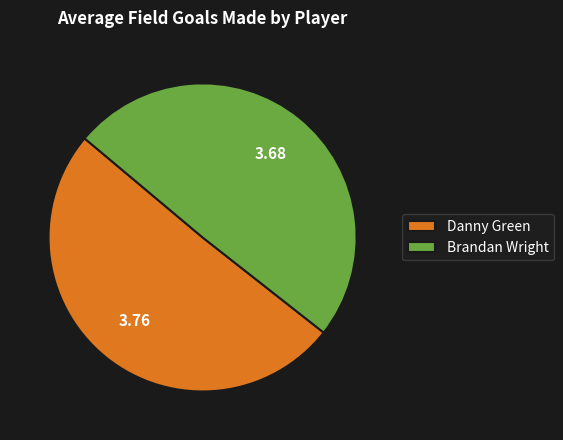

How many segments does this pie chart have?

2